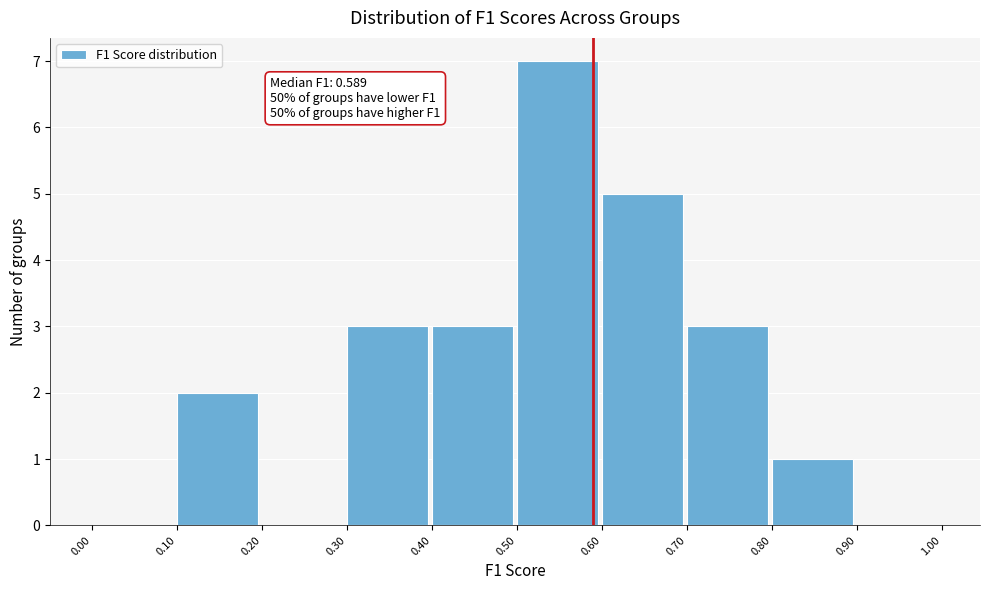

Which range on the x-axis has the tallest bar?

0.50 to 0.60